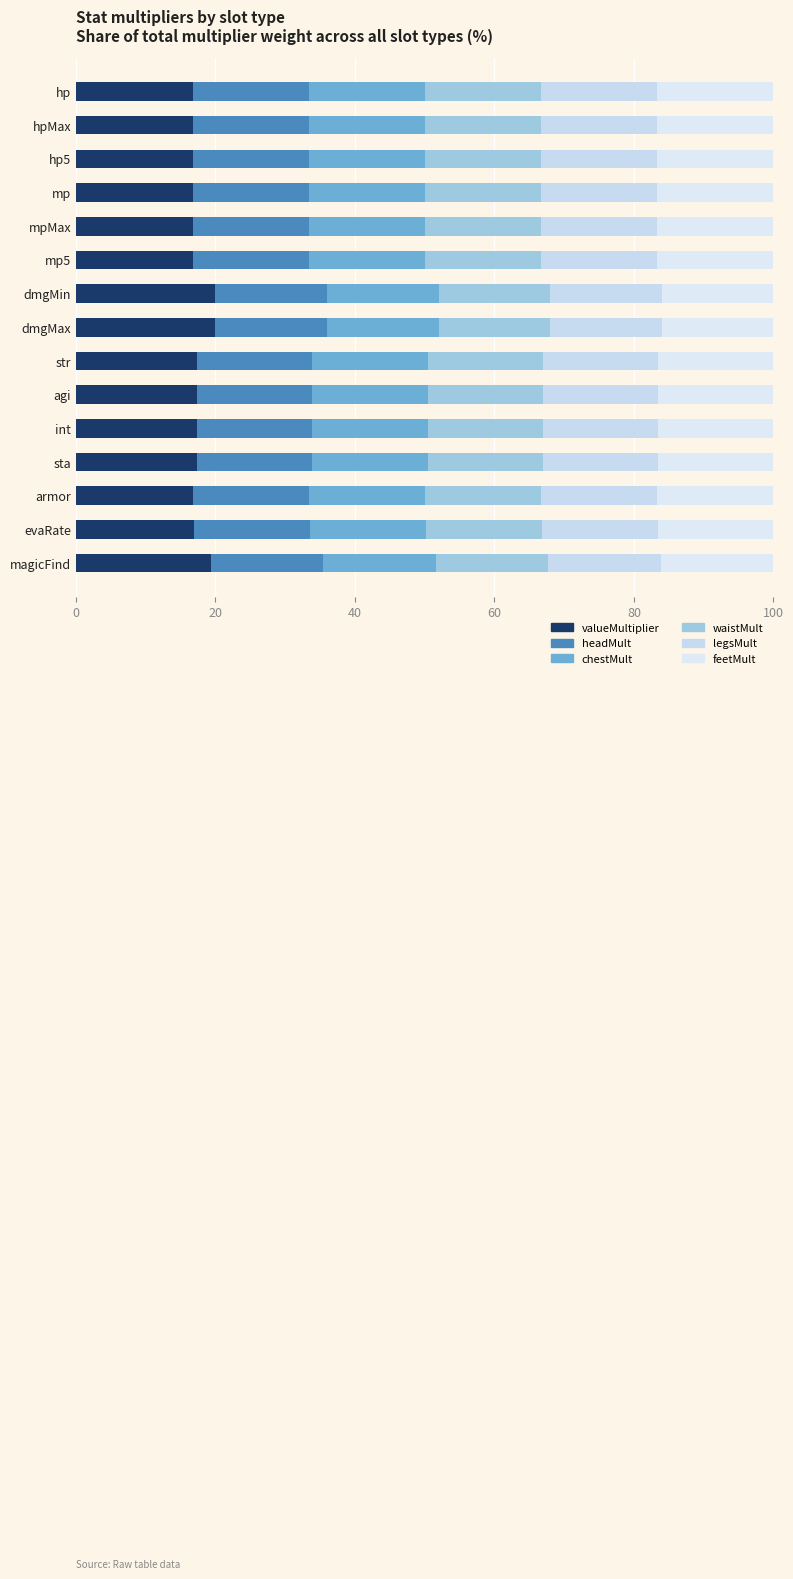

Reading right to left, what are all the values shown in this chart?

valueMultiplier: 19.4	16.9	16.8	17.4	17.4	17.4	17.4	20.0	20.0	16.8	16.8	16.8	16.8	16.8	16.8
headMult: 16.1	16.6	16.6	16.5	16.5	16.5	16.5	16.0	16.0	16.6	16.6	16.6	16.6	16.6	16.6
chestMult: 16.1	16.6	16.6	16.5	16.5	16.5	16.5	16.0	16.0	16.6	16.6	16.6	16.6	16.6	16.6
waistMult: 16.1	16.6	16.6	16.5	16.5	16.5	16.5	16.0	16.0	16.6	16.6	16.6	16.6	16.6	16.6
legsMult: 16.1	16.6	16.6	16.5	16.5	16.5	16.5	16.0	16.0	16.6	16.6	16.6	16.6	16.6	16.6
feetMult: 16.1	16.6	16.6	16.5	16.5	16.5	16.5	16.0	16.0	16.6	16.6	16.6	16.6	16.6	16.6